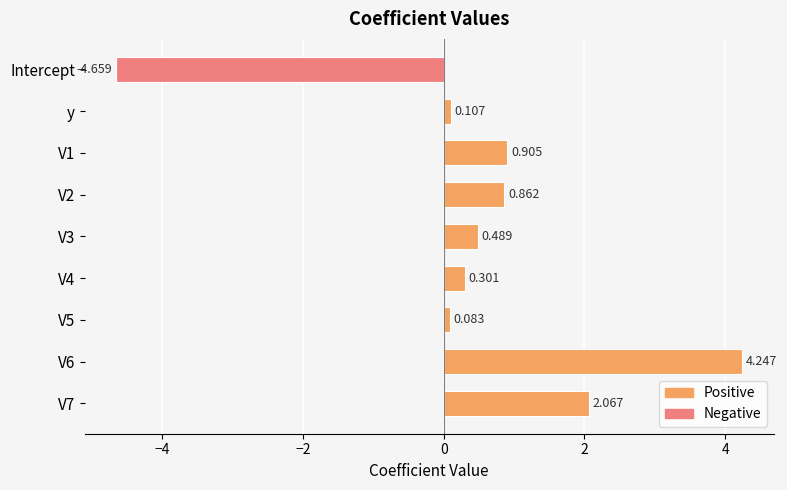

What is the label of the 9th bar from the bottom?

Intercept